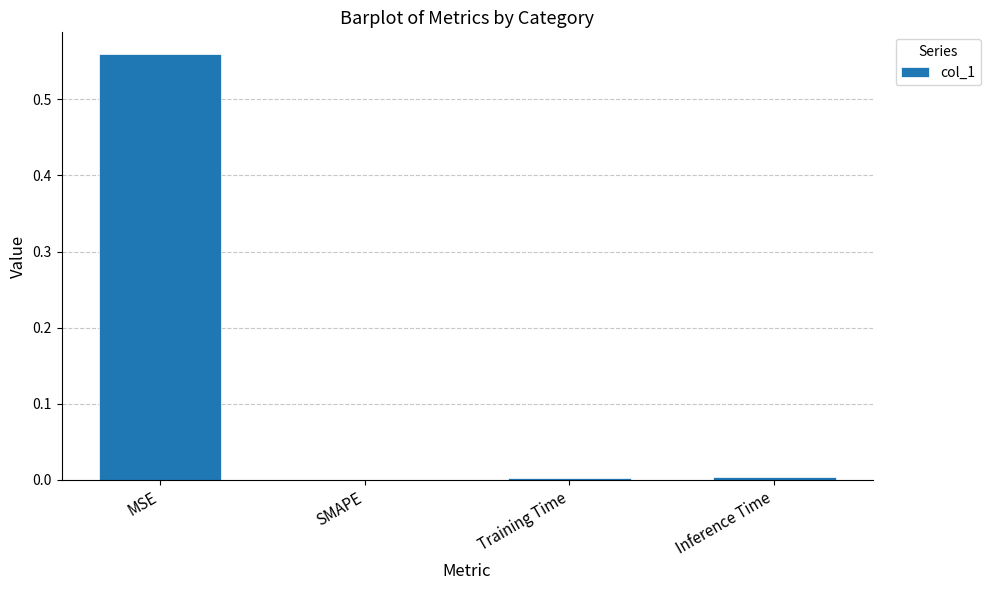

At which category does the chart reach its peak across all series?

MSE